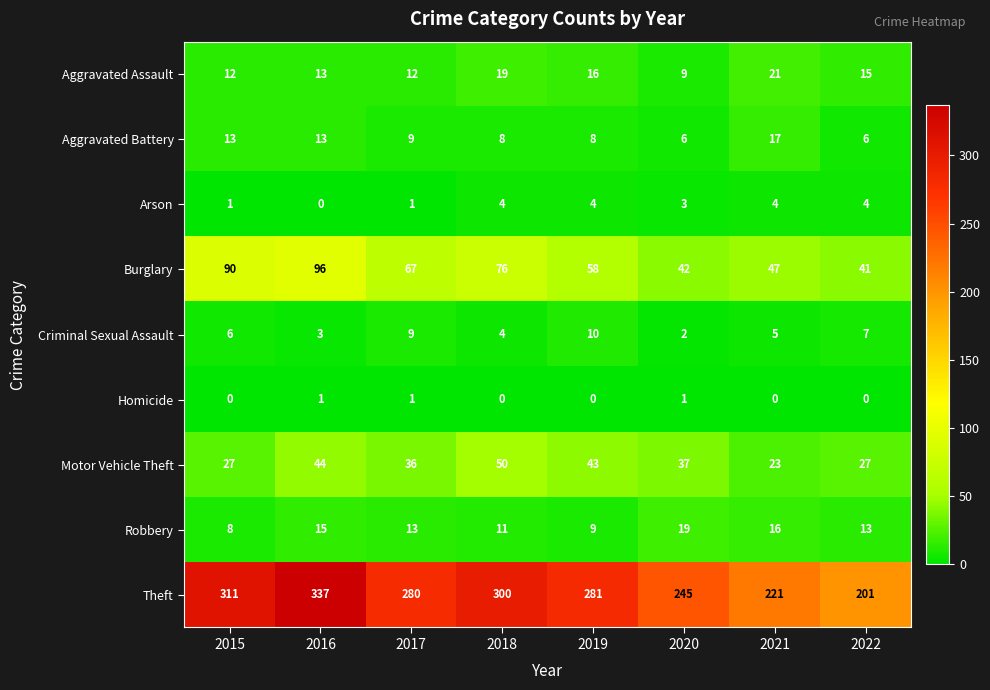

What is the total value across all series at 2018?

472